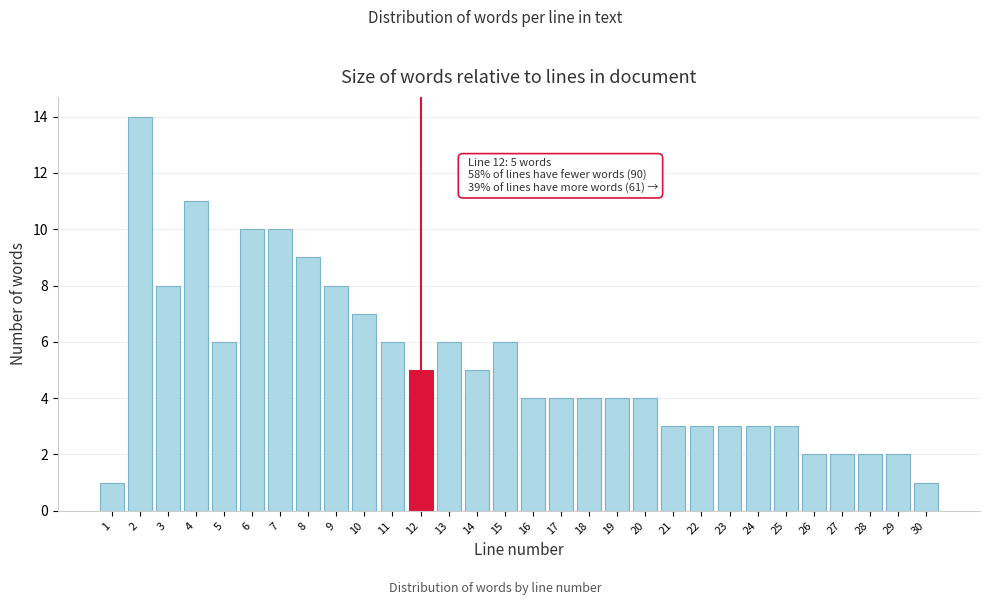

Reading left to right, transcribe all the data shown in this chart.

1	14	8	11	6	10	10	9	8	7	6	5	6	5	6	4	4	4	4	4	3	3	3	3	3	2	2	2	2	1